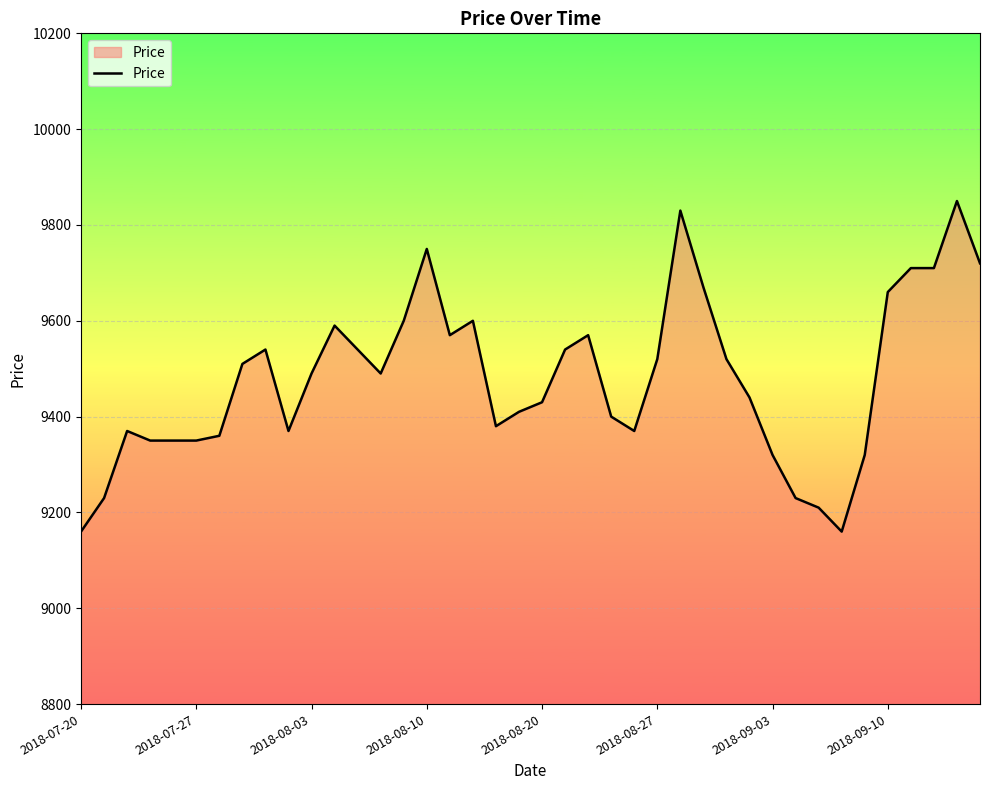

What is the difference between the maximum and minimum values?

690